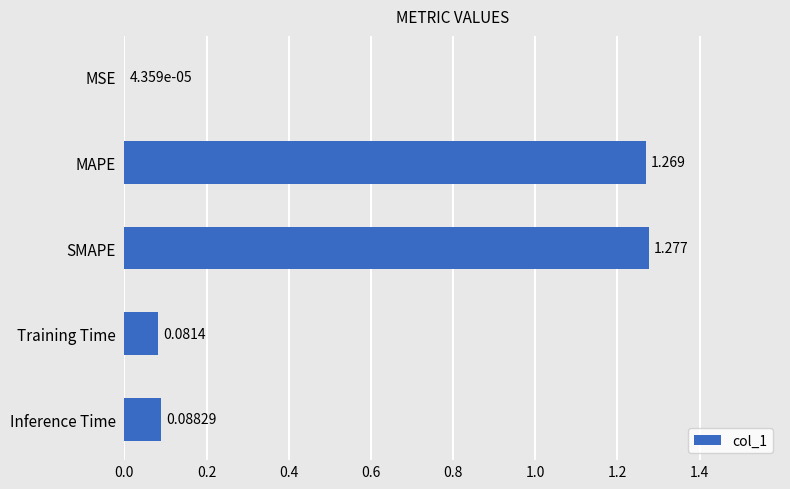

Are the bars horizontal?

Yes